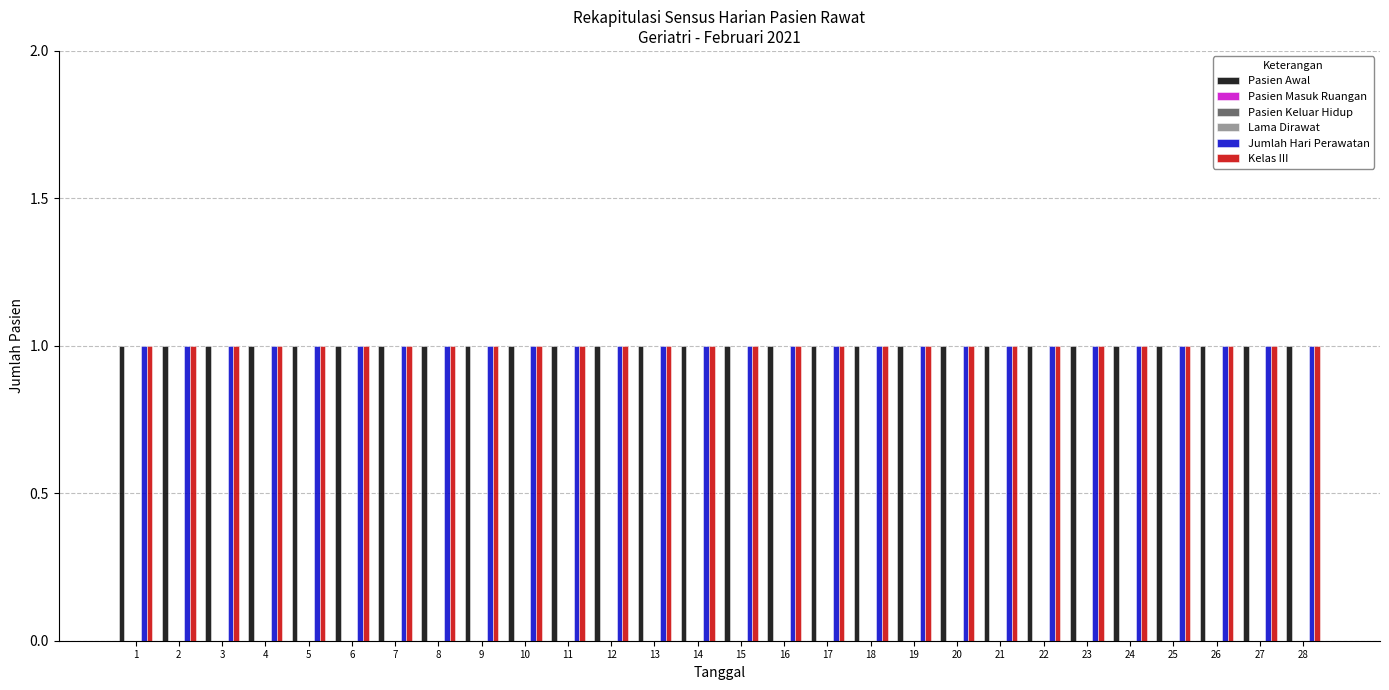

What is the value of the Jumlah Hari Perawatan bar at the 16th from the left?

1